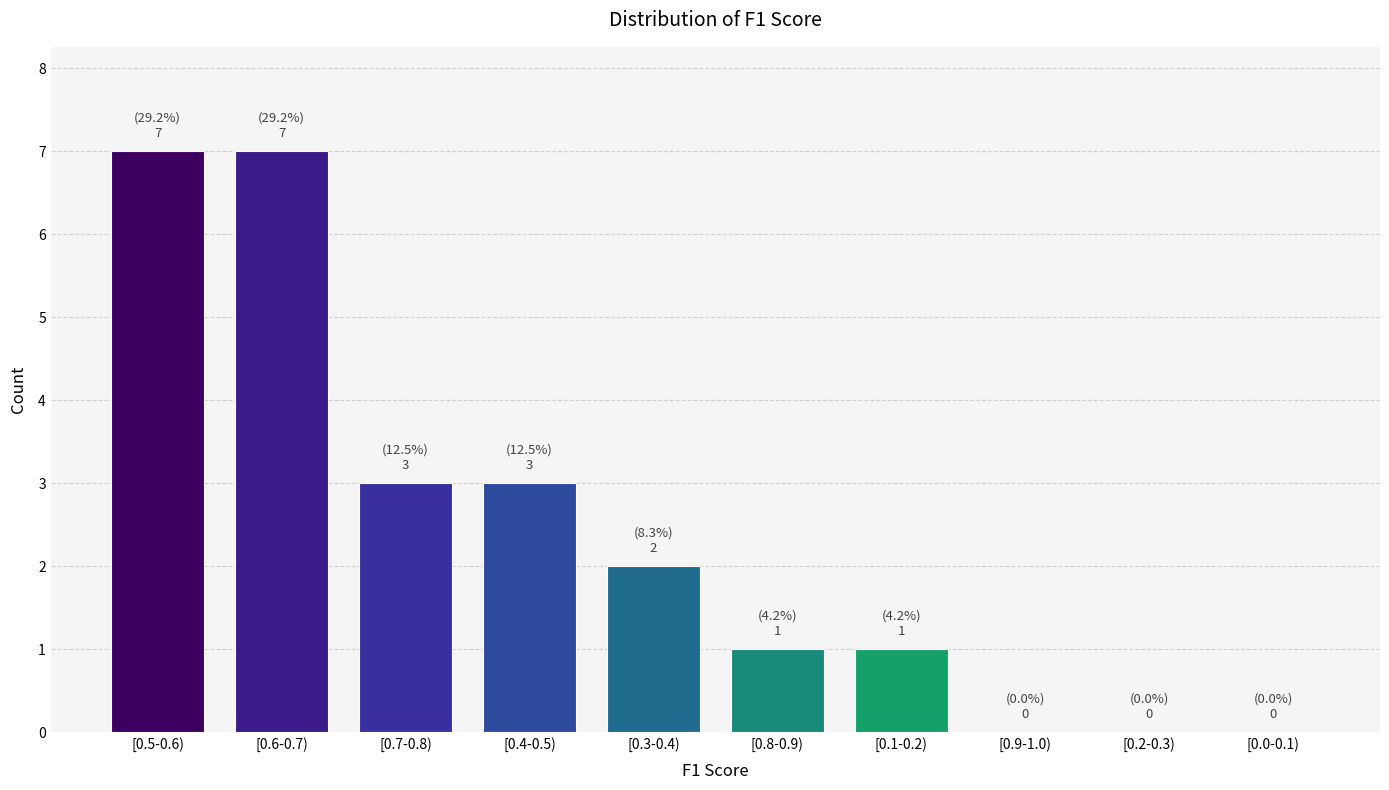

Reading right to left, what are all the values shown in this chart?

[0.0-0.1)=0	[0.2-0.3)=0	[0.9-1.0)=0	[0.1-0.2)=1	[0.8-0.9)=1	[0.3-0.4)=2	[0.4-0.5)=3	[0.7-0.8)=3	[0.6-0.7)=7	[0.5-0.6)=7